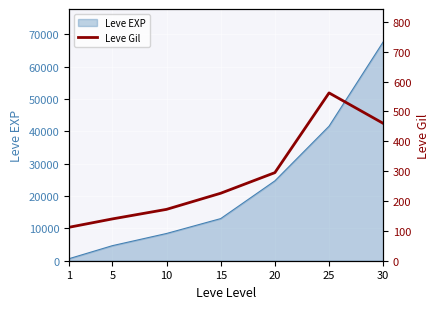

Reading left to right, what are all the values shown in this chart?

1=112	5=140	10=172	15=226	20=295	25=562	30=460